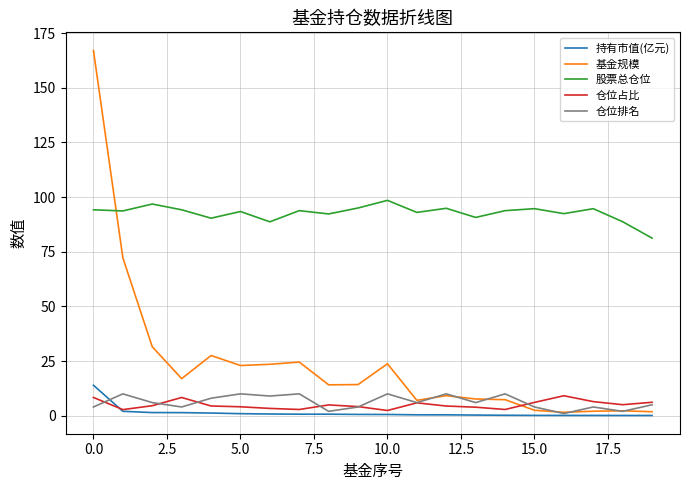

True or false: 基金规模 and 股票总仓位 cross at least once.

True